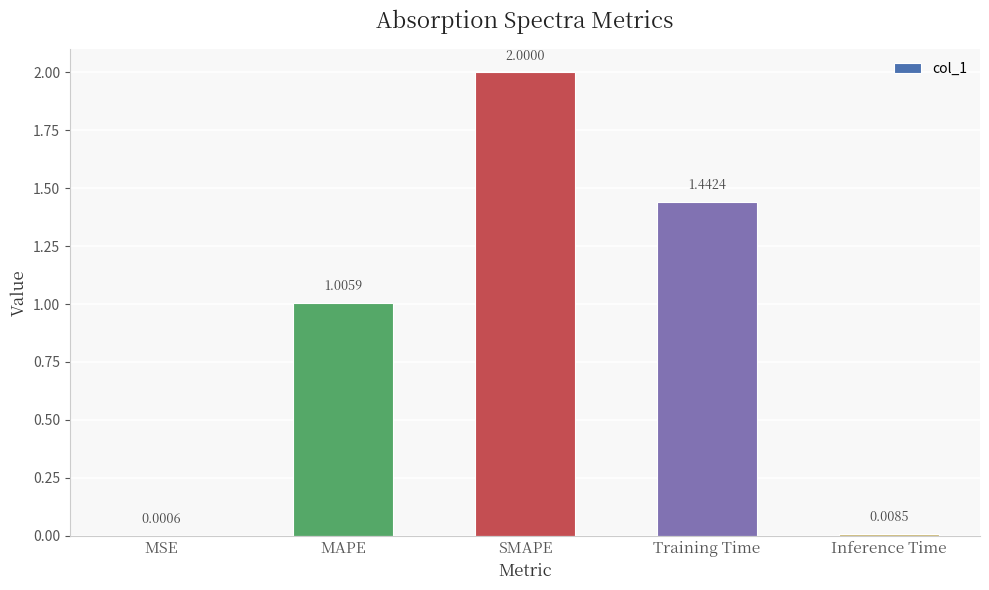

What is the sum of all values?

4.5